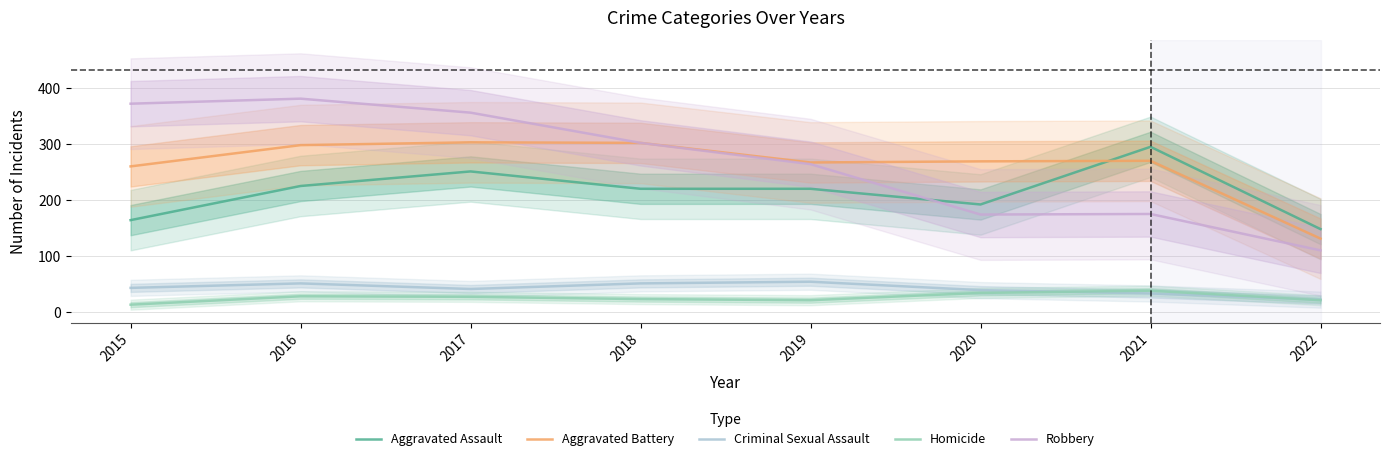

How many data points in Aggravated Battery are above 270?

3